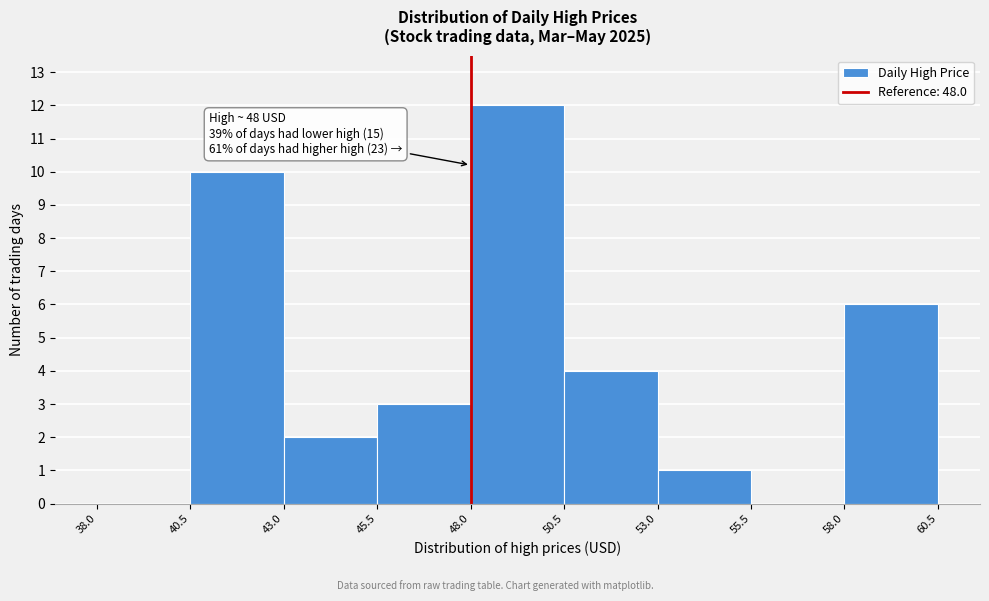

Over which range of the x-axis is the bar tallest?

48.0 to 50.5